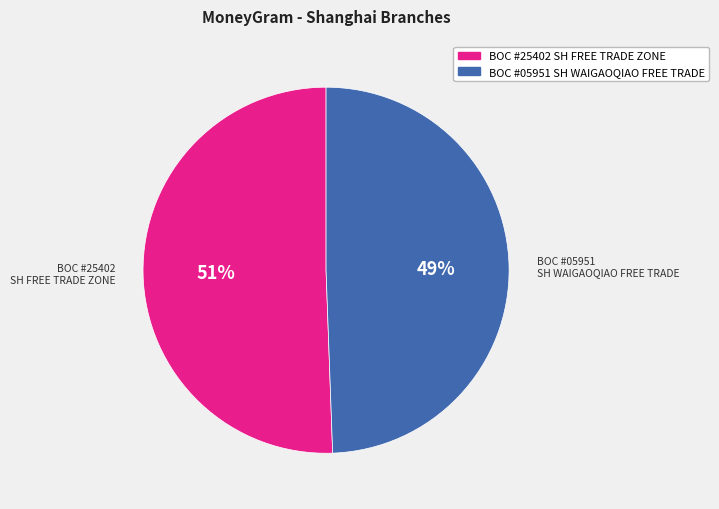

To the nearest percent, what is the average slice percentage?

50%